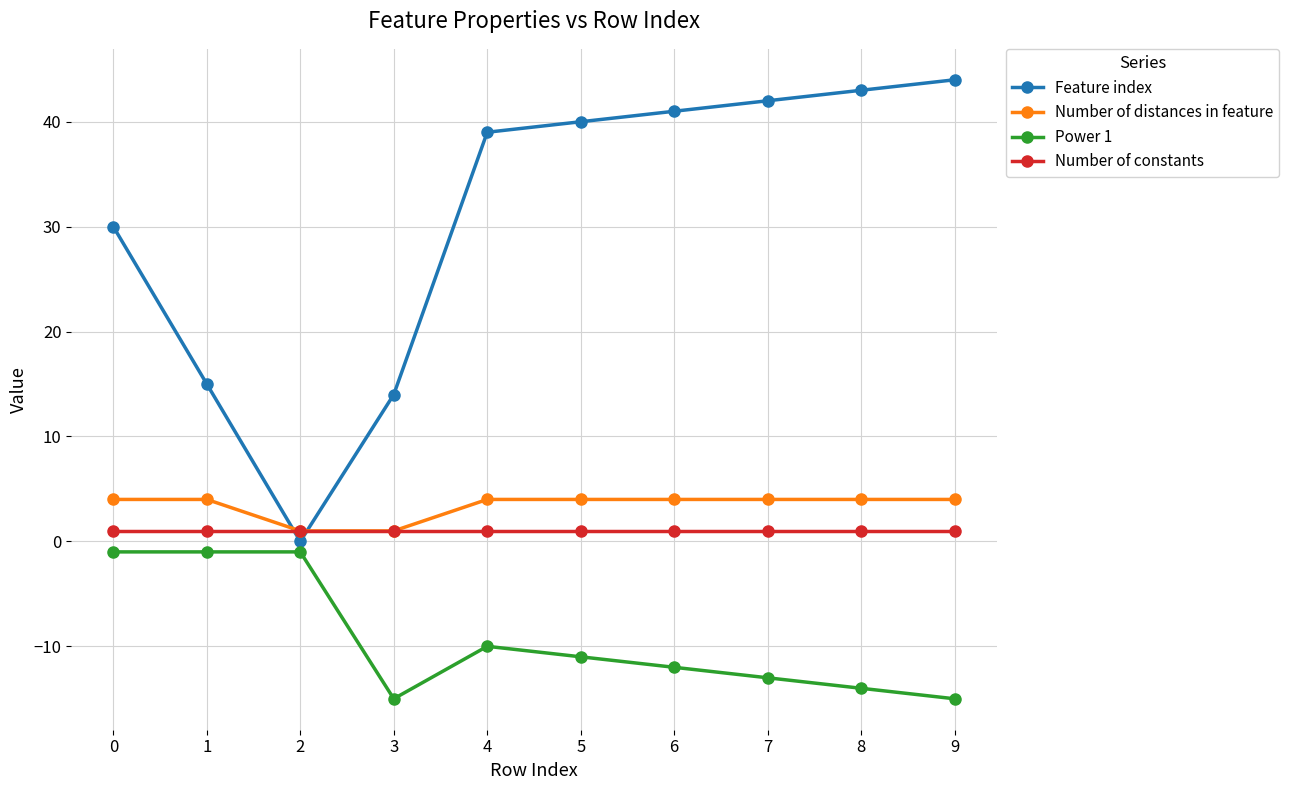

Rank the series by their maximum value, from highest to lowest.

Feature index, Number of distances in feature, Number of constants, Power 1